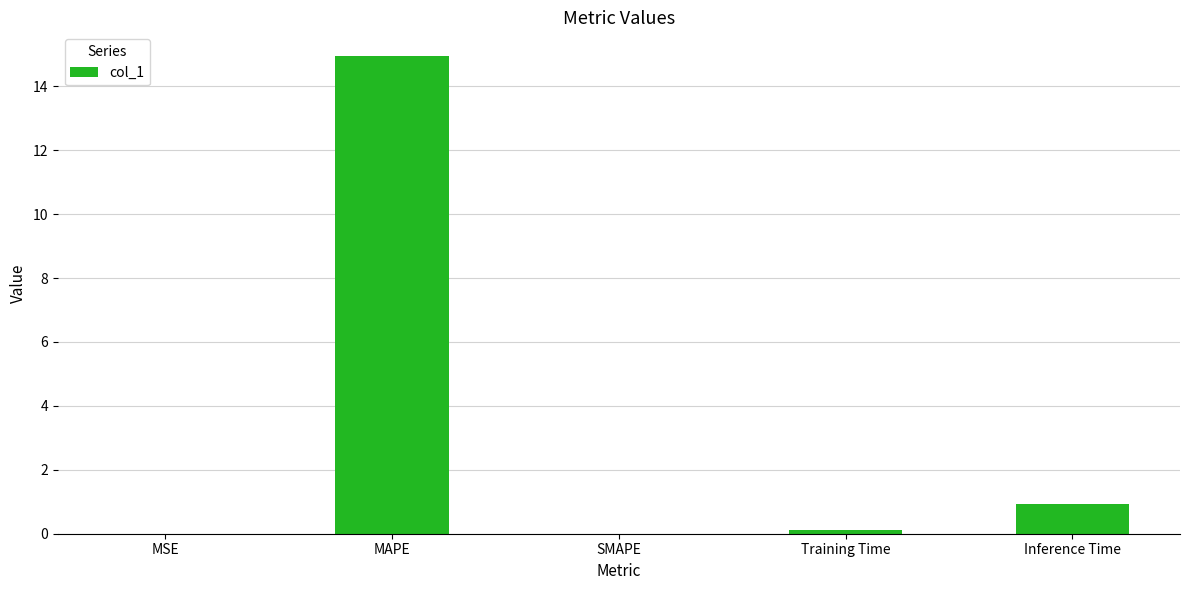

What is the change in value from MAPE to SMAPE?

-14.9